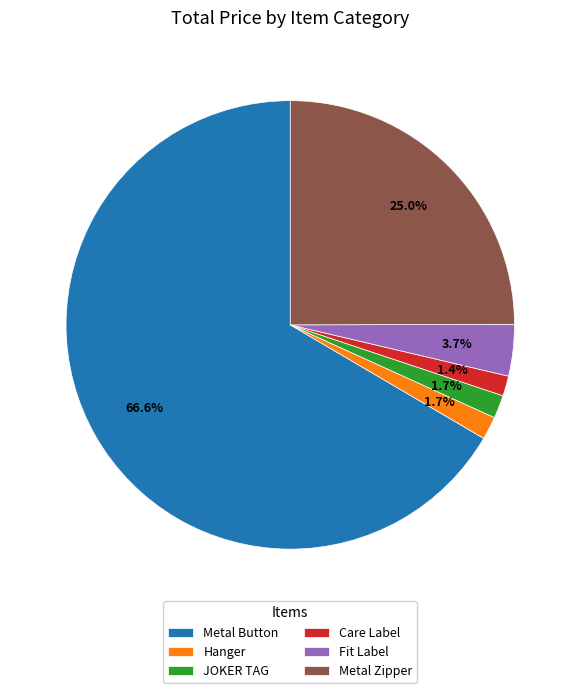

Is there any slice that represents more than half of the pie?

Yes